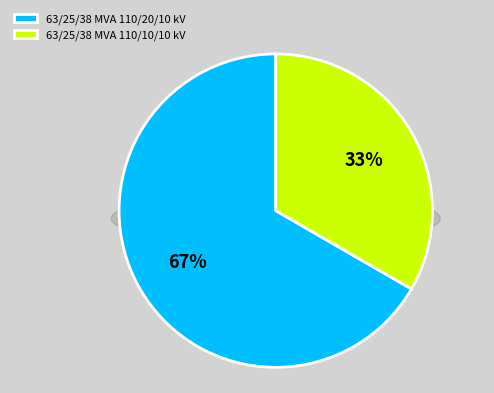

True or false: 63/25/38 MVA 110/10/10 kV accounts for 43% of the total.

False